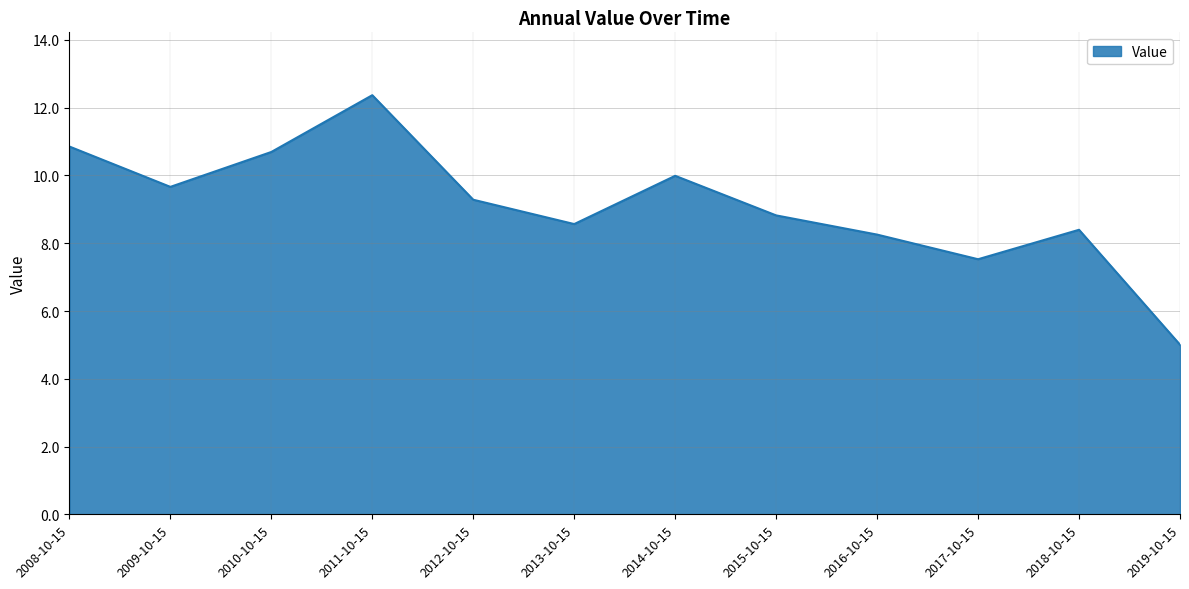

How many interior local valleys (lower than both neighbors) does the data have?

3